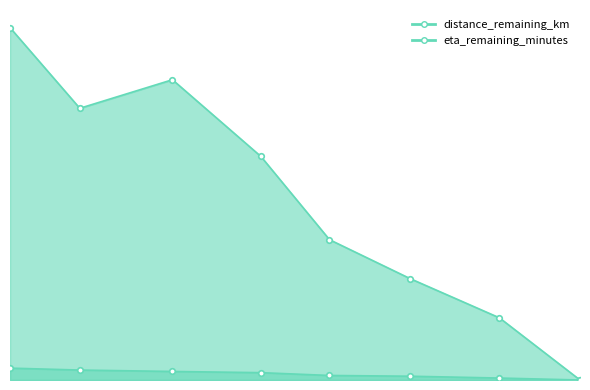

What position from the right is 14.16?

1